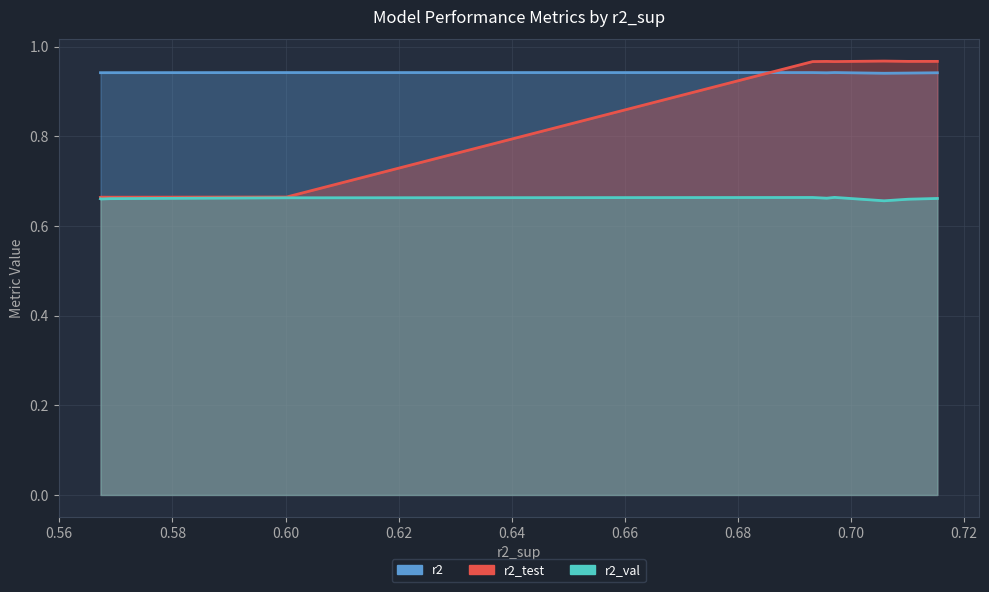

Does the chart display data point markers on the line(s)?

No